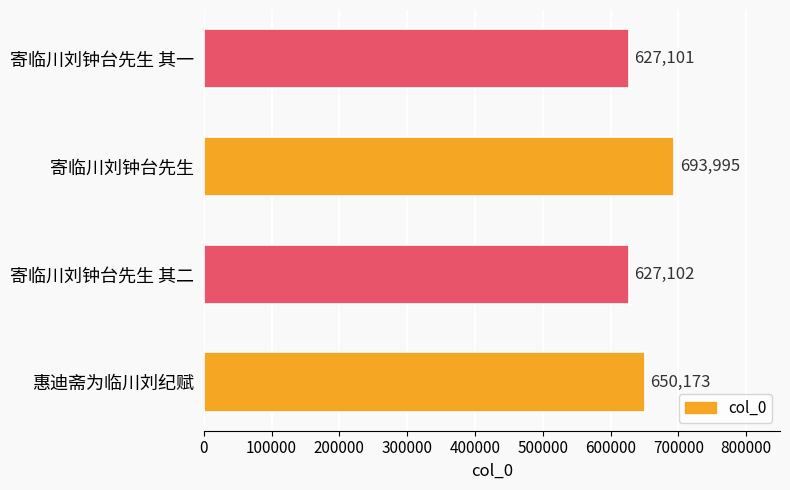

What is the change in value from 寄临川刘钟台先生 其二 to 寄临川刘钟台先生?

+66893